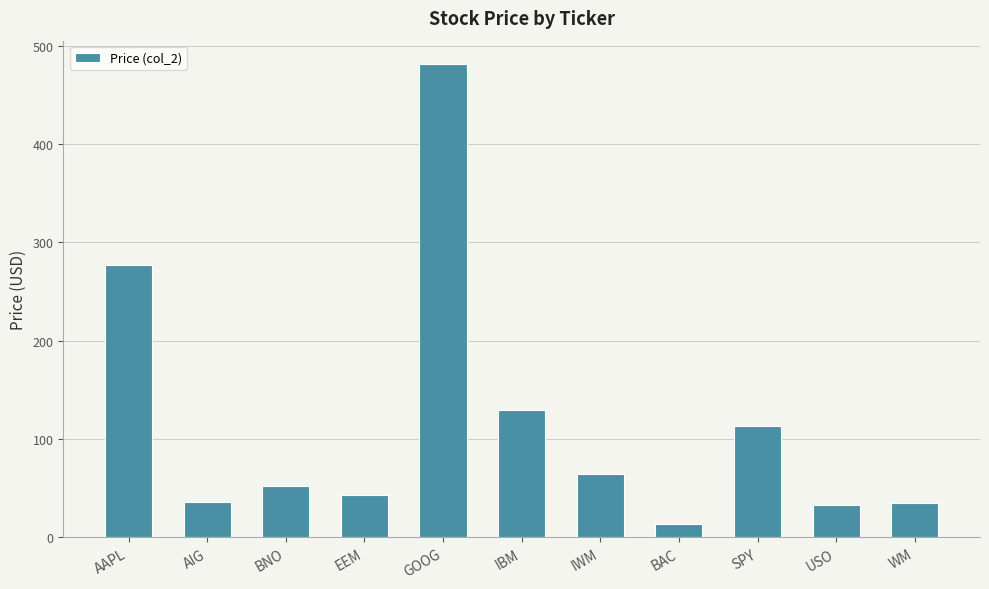

Between SPY and AAPL, which is larger?

AAPL